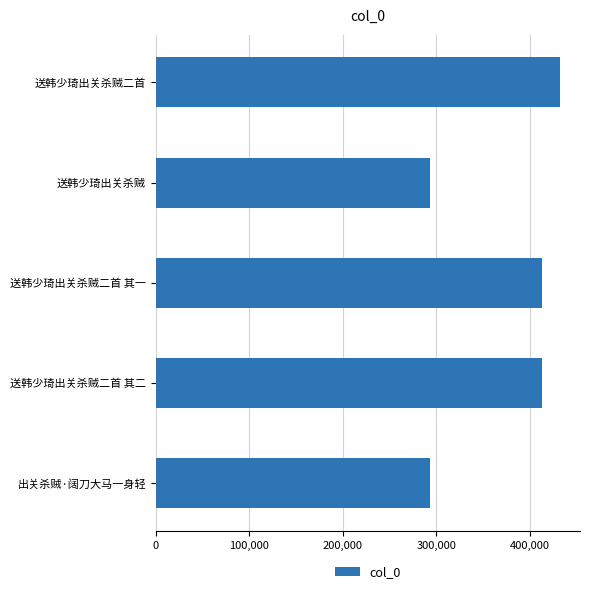

Approximately how many times larger is the value at 送韩少琦出关杀贼二首 其二 compared to 送韩少琦出关杀贼二首 其一?

1.0